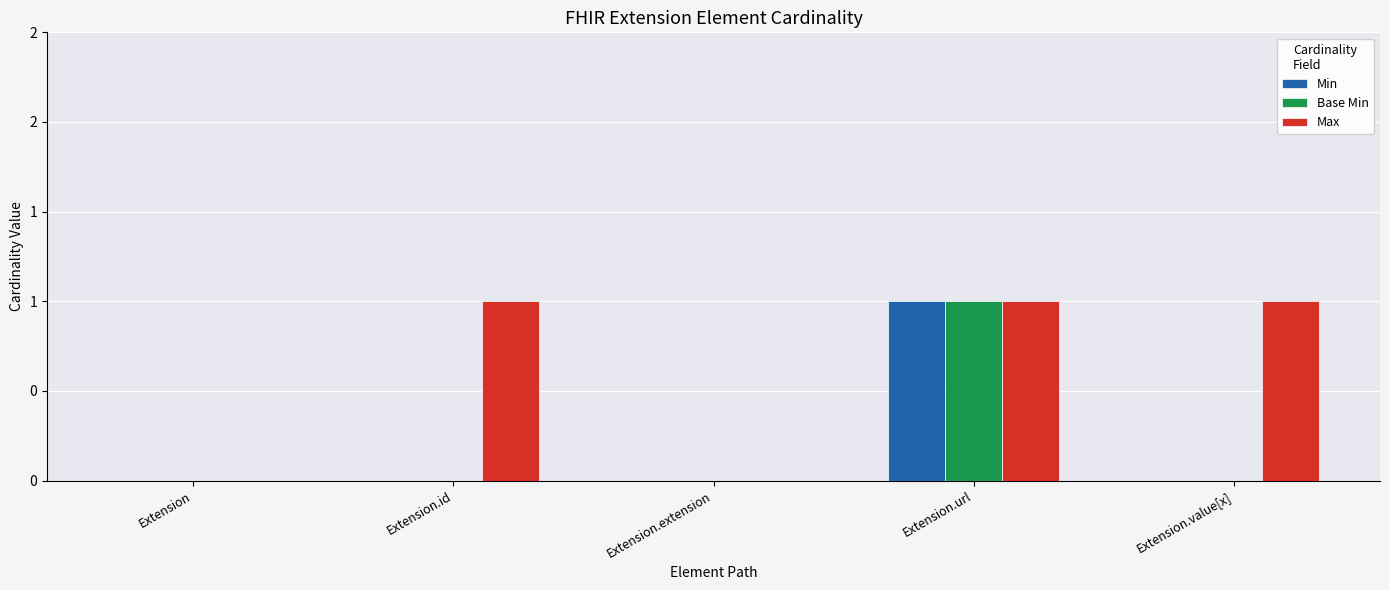

What position from the right is Extension.value[x]?

1